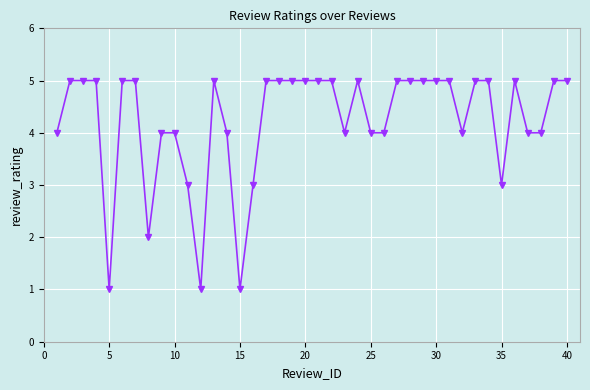

What is the average value?

4